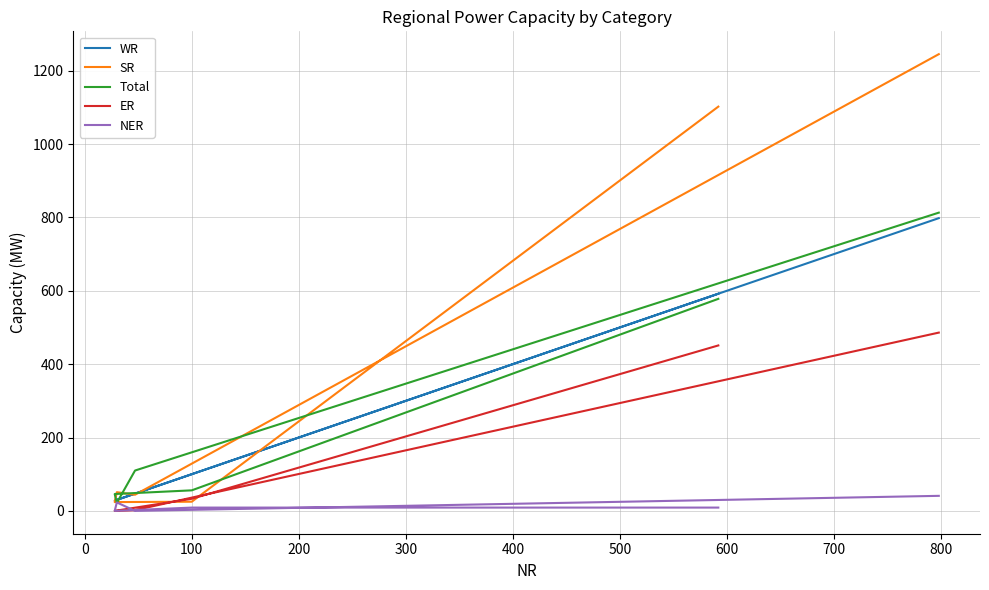

Reading left to right, extract all data points from this chart.

WR: 592	100	28	30	47	798
SR: 1102	25	24	51	44	1245
Total: 578	56	46	22	110	813
ER: 451	33	0	0	2	486
NER: 9	9	0	23	0	41